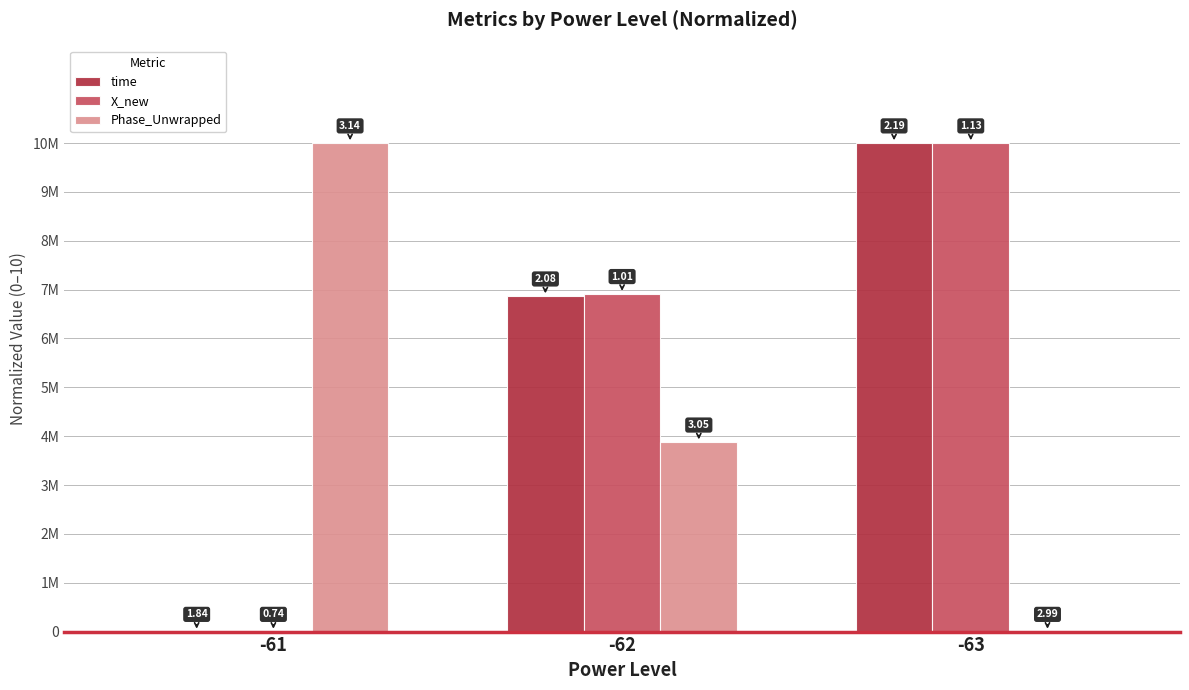

What value does the X_new series have at -62?

6.9